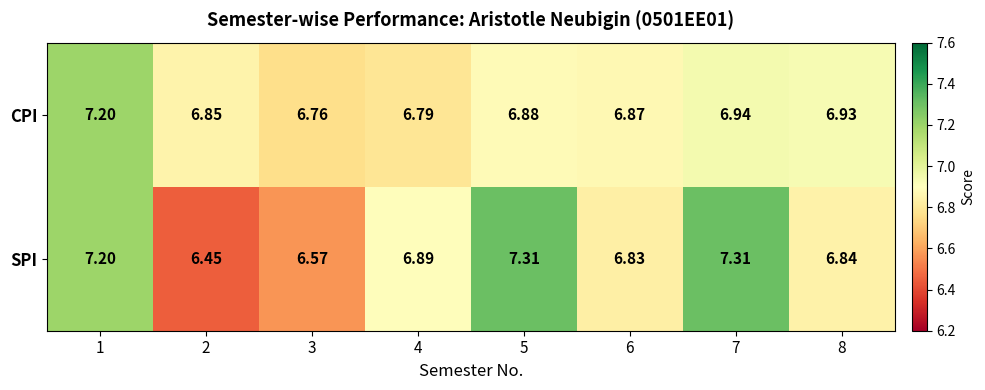

Rank the series by their average value, from highest to lowest.

SPI, CPI